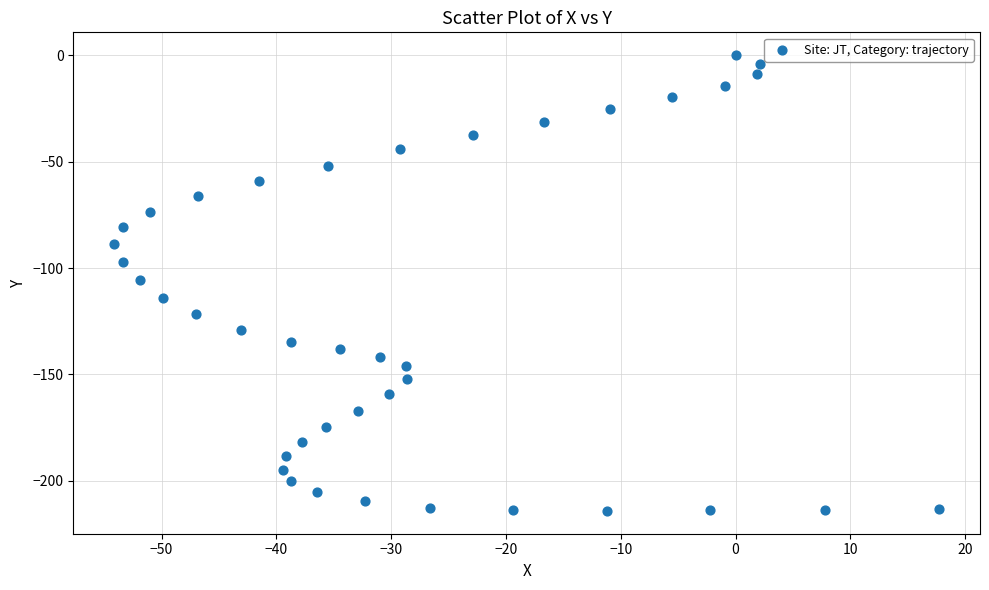

What is the range of X values (max minus min)?

71.8